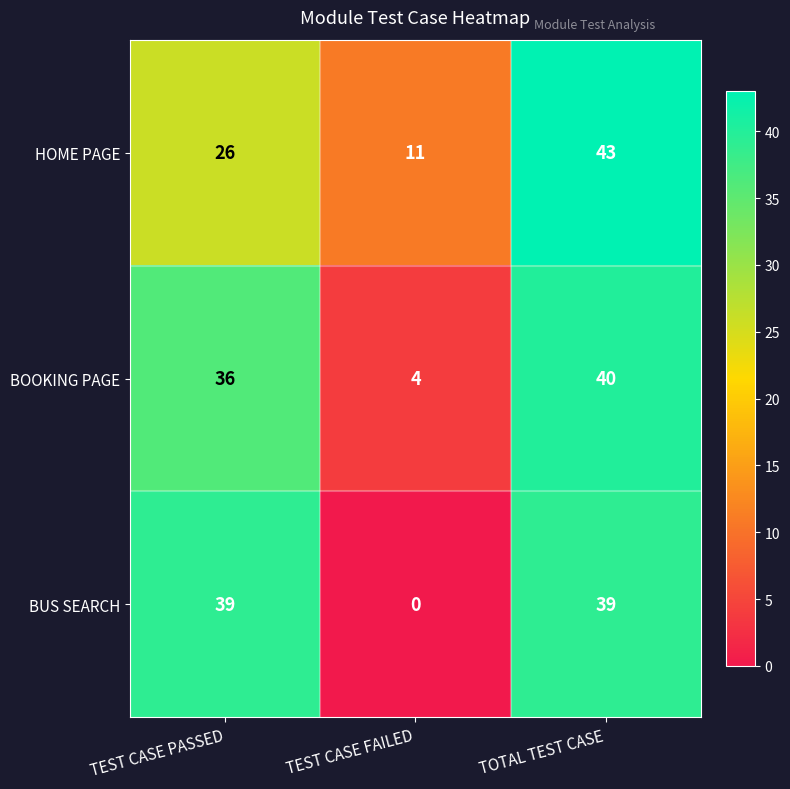

Rank the series by their maximum value, from highest to lowest.

HOME PAGE, BOOKING PAGE, BUS SEARCH